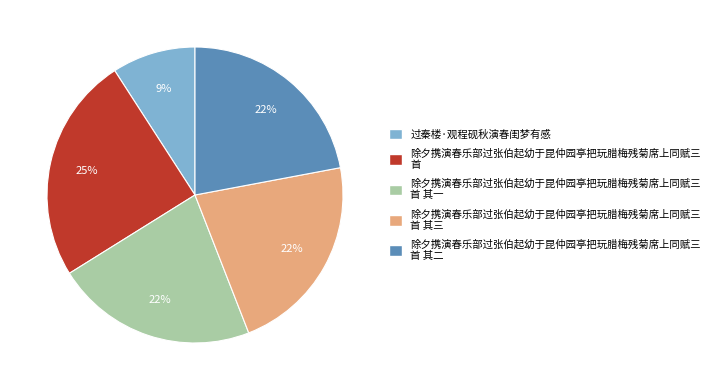

How many segments does this pie chart have?

5